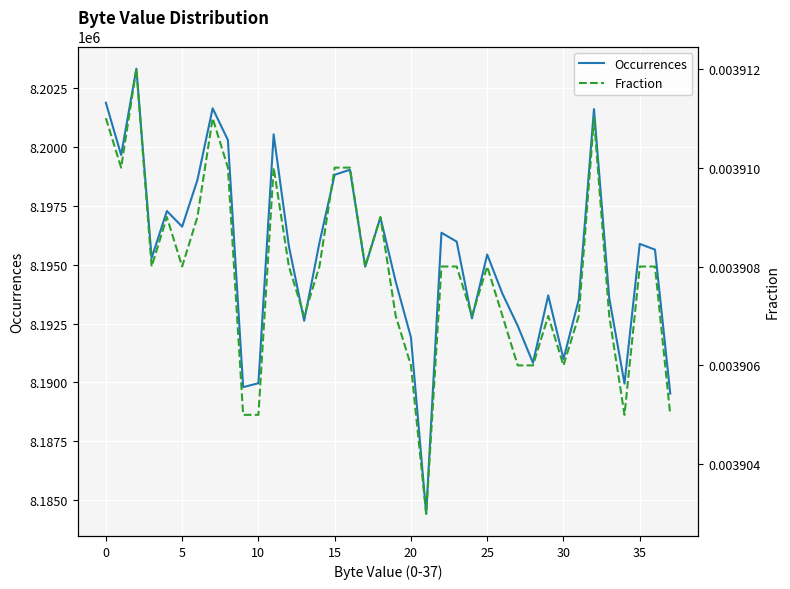

Is it true that Fraction equals 0.0 at 26?

False